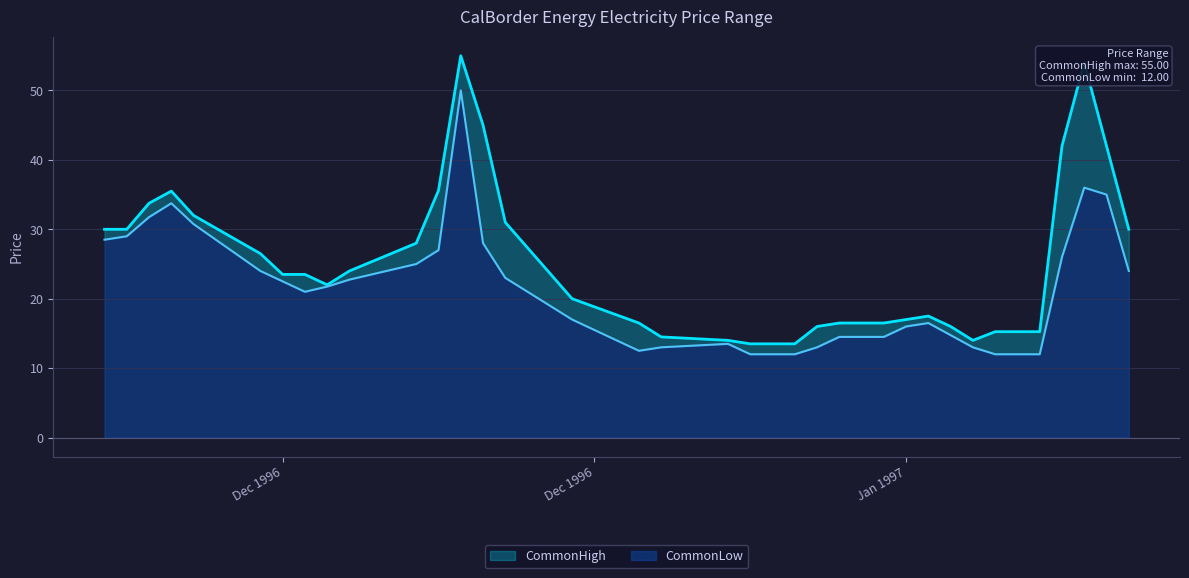

At how many categories does at least one series exceed 31?

9